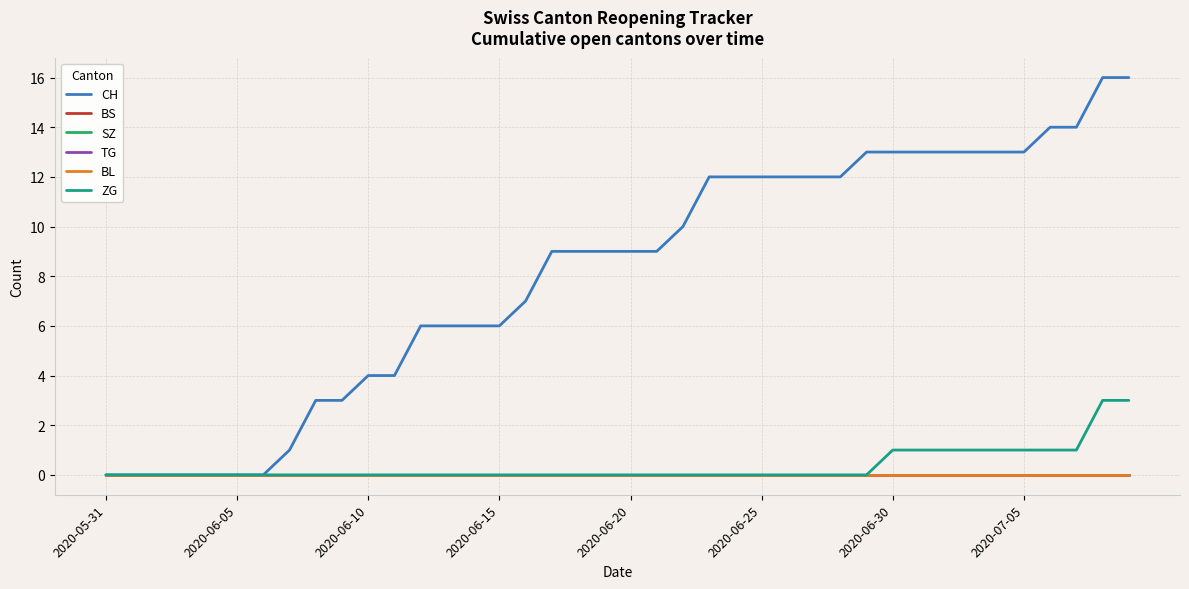

Does the chart display data point markers on the line(s)?

No